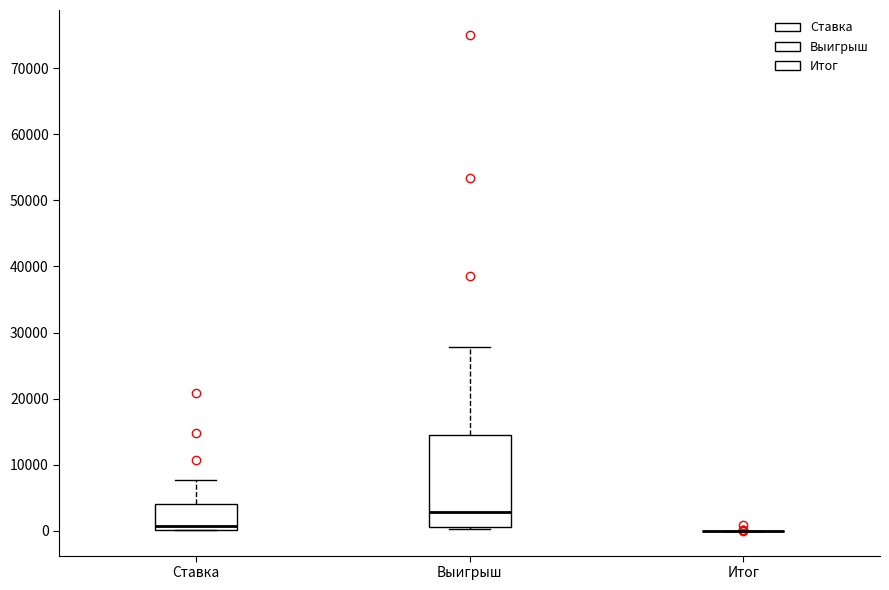

Where is the lower edge of the box for Выигрыш on the y-axis? The values are not printed on the chart, so give them approximately, as read against the axis.

1000